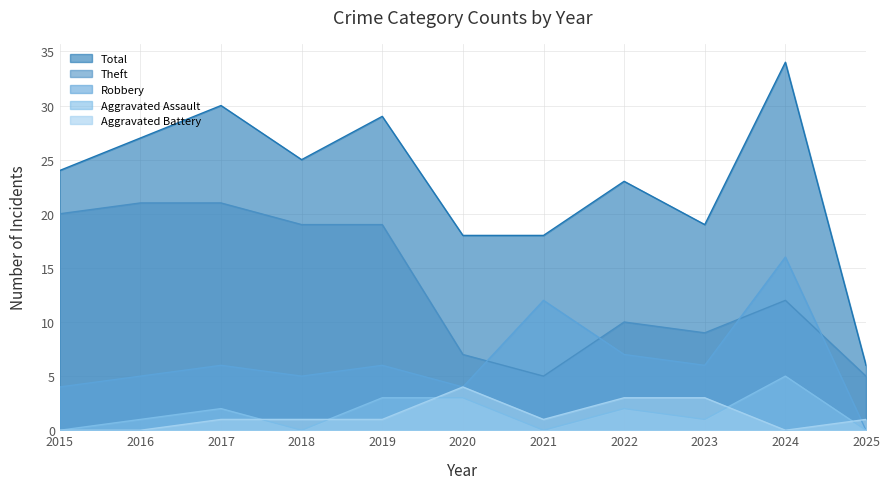

True or false: Theft has more than 1 points higher than both neighbors.

True